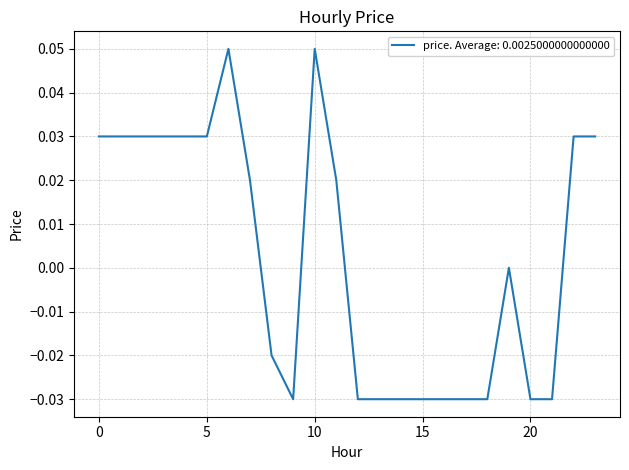

Is this an area chart (filled region under the line)?

No